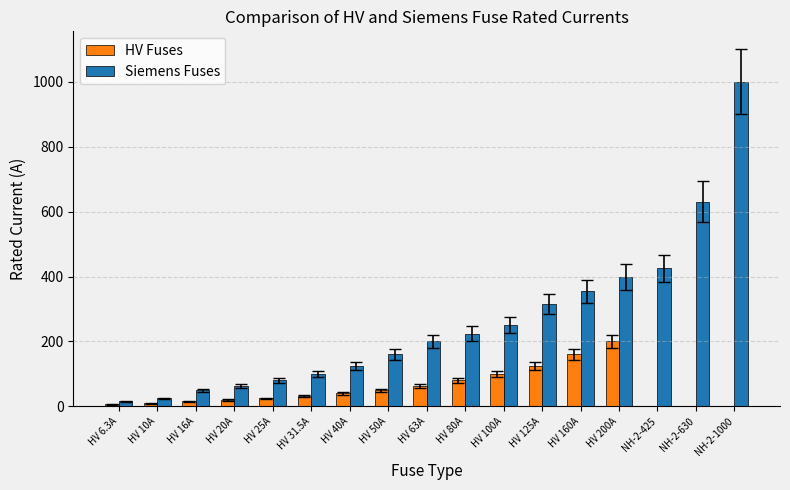

What are all the series names shown in the legend?

HV Fuses, Siemens Fuses